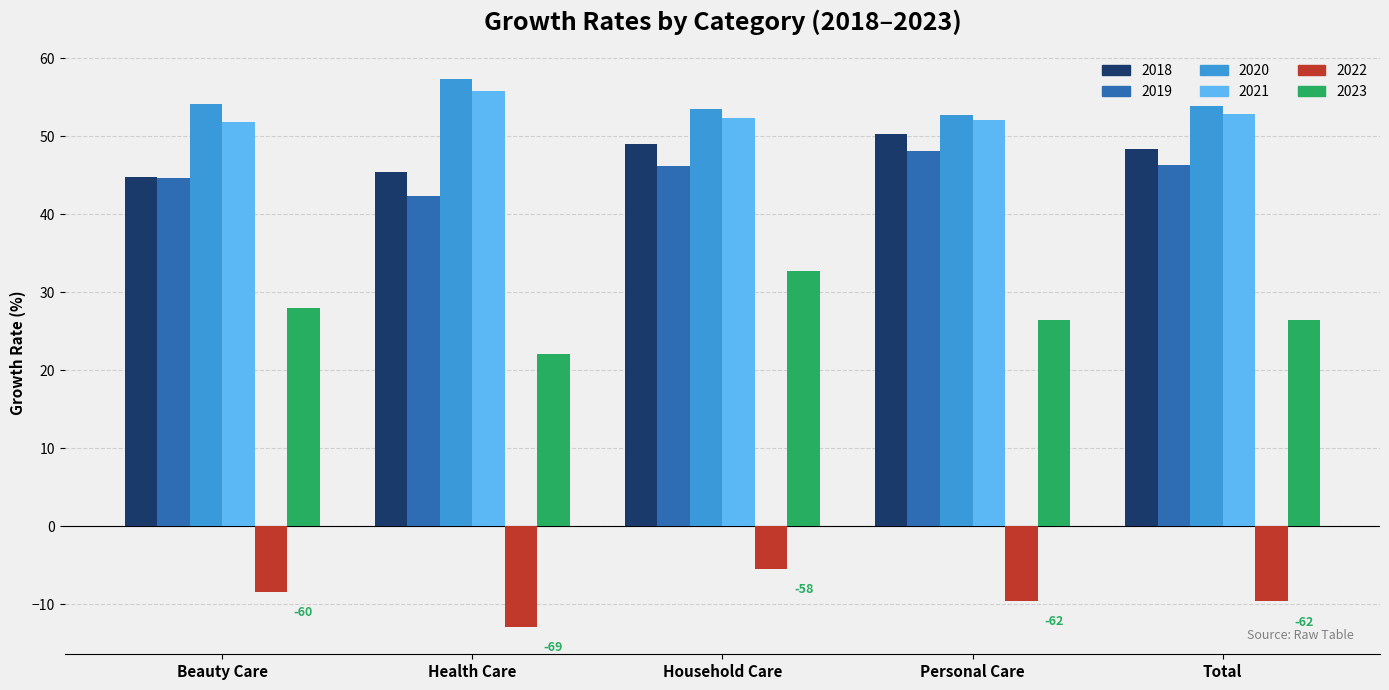

What is the sum of the 2021 values at Personal Care and Beauty Care?

103.9